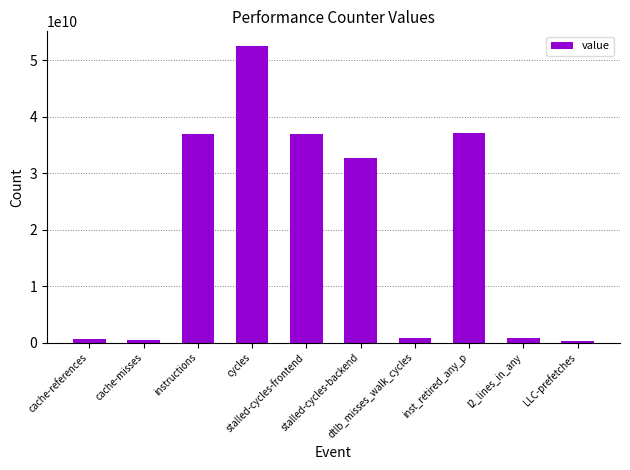

Does the chart contain any negative values?

No